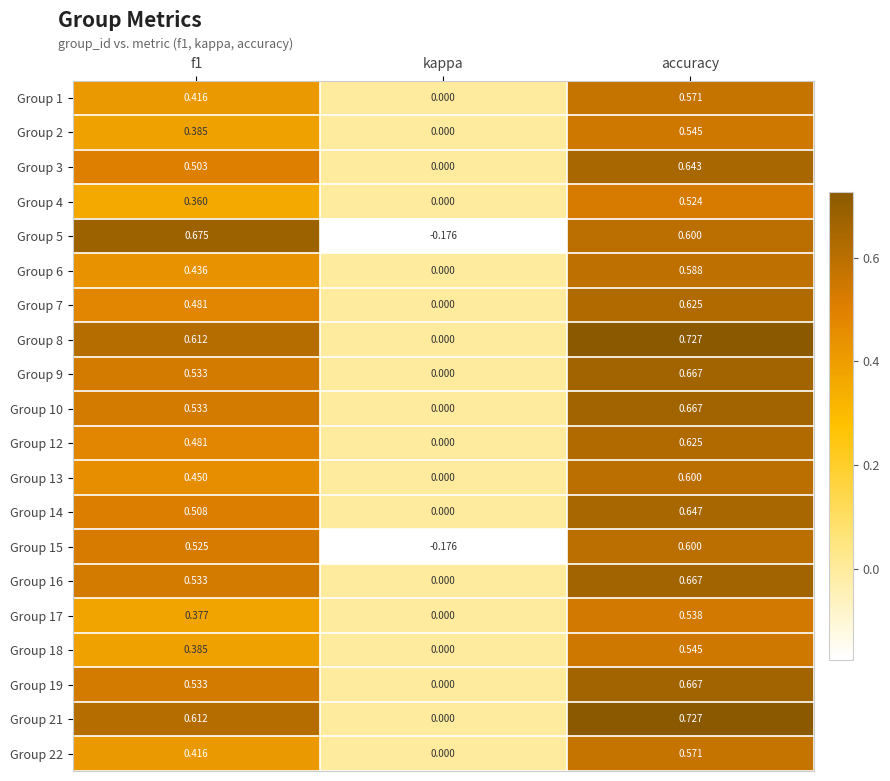

At which category is the sum across all series the highest?

accuracy